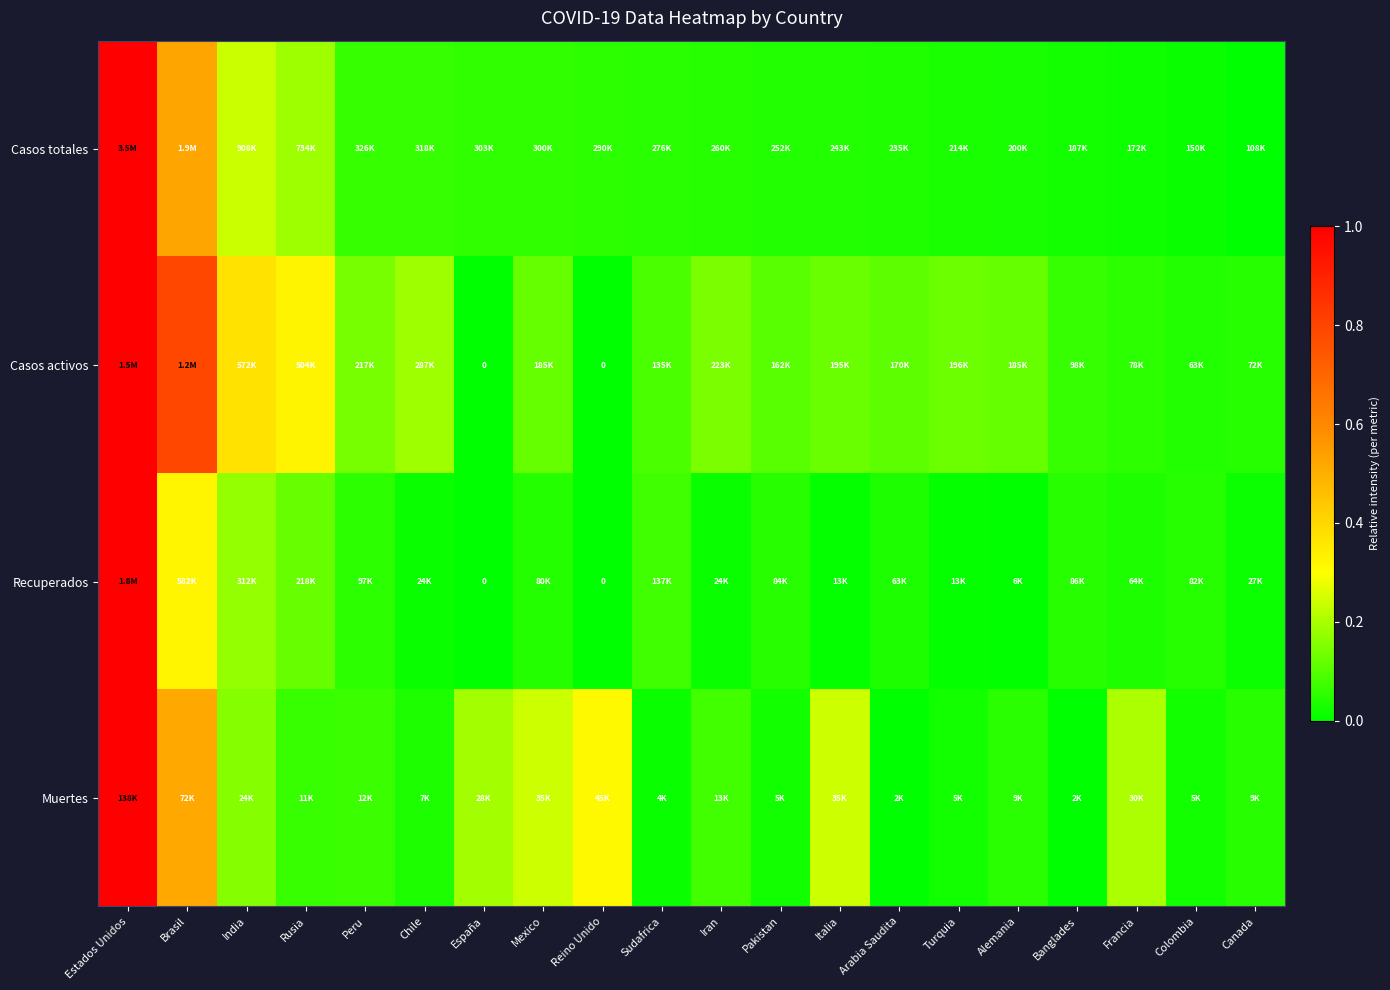

Which category has the highest value across all series?

Estados Unidos